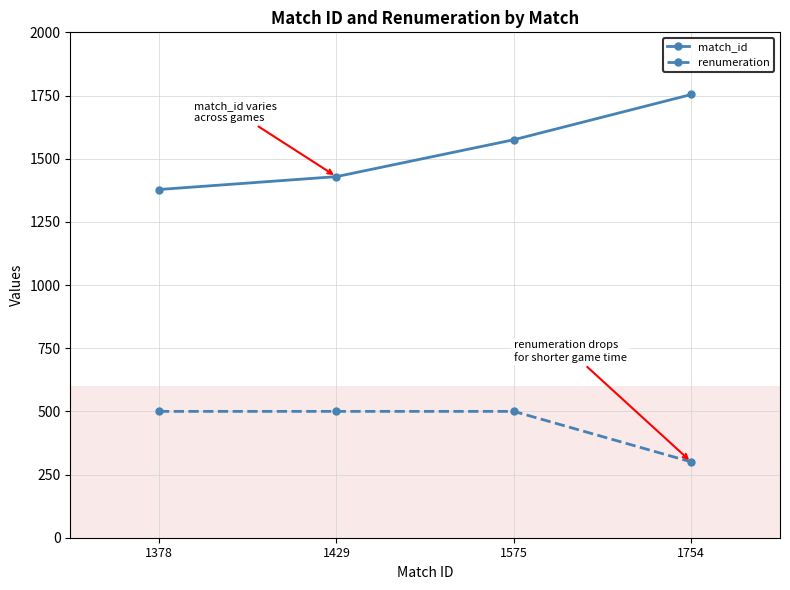

How many lines are shown in the chart?

2